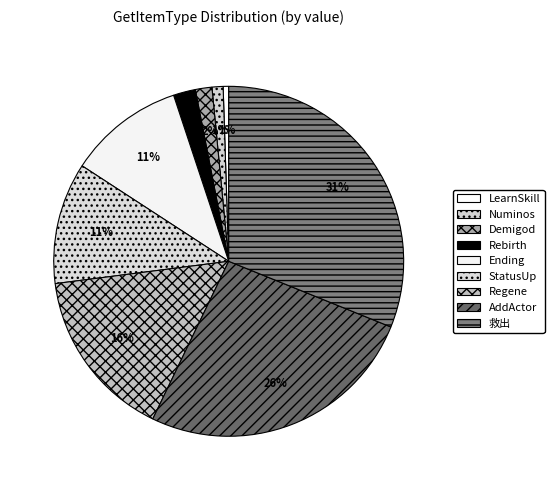

To the nearest percent, what is the combined percentage of StatusUp and Demigod?

13%